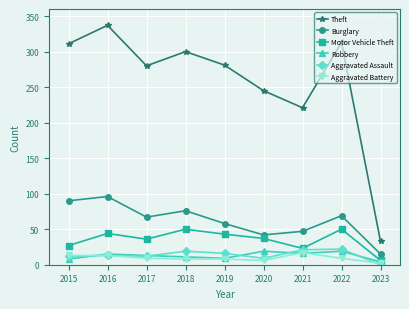

Where is the first local maximum for Motor Vehicle Theft?

2016